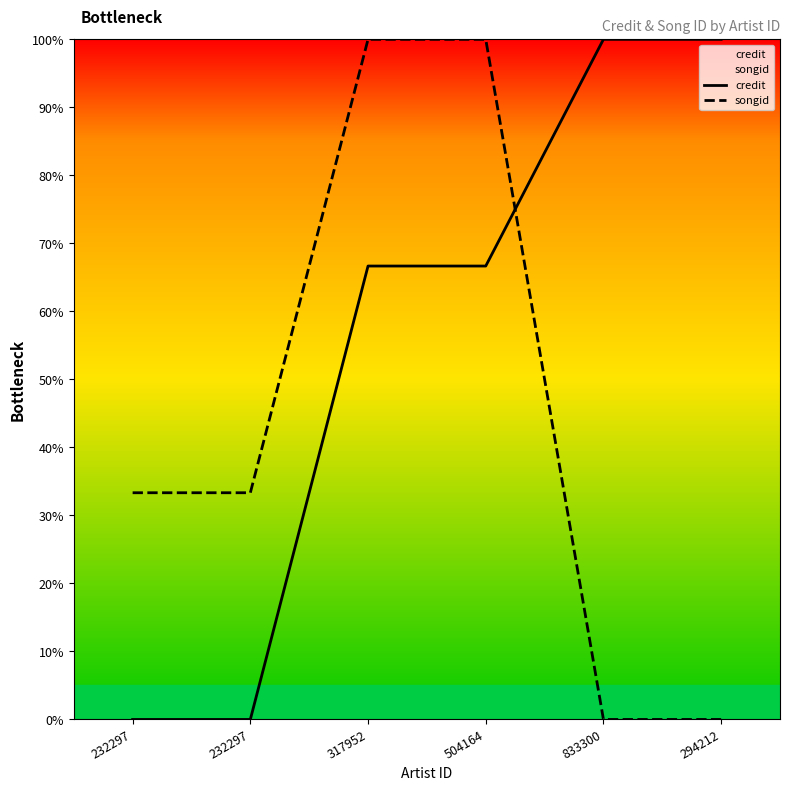

List the series in order of their peak value, lowest first.

credit, songid